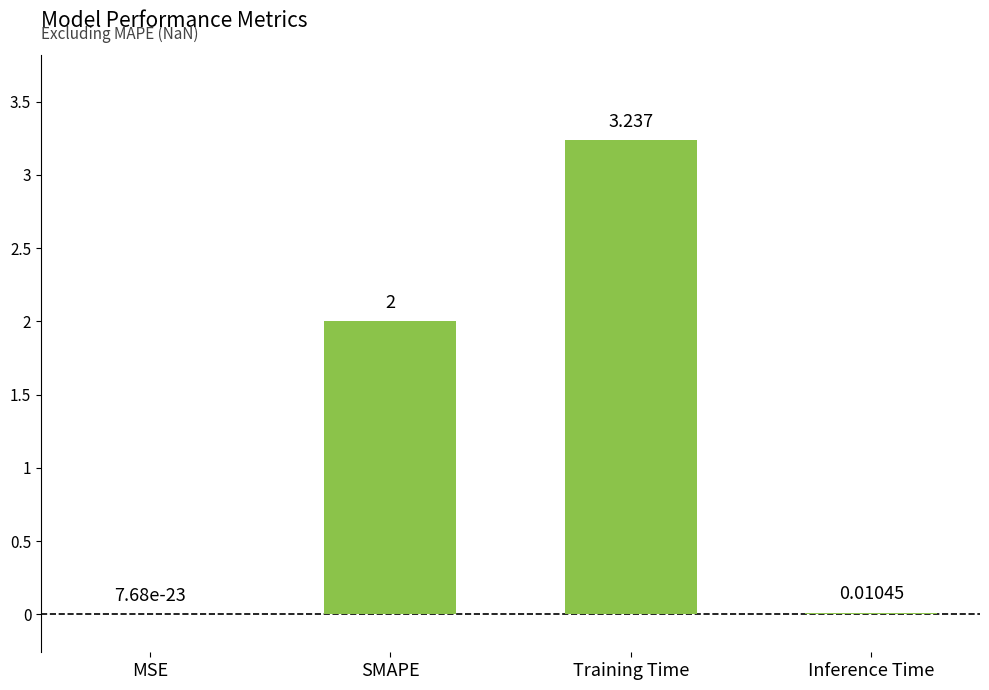

The value at SMAPE is 2.0. True or false?

True